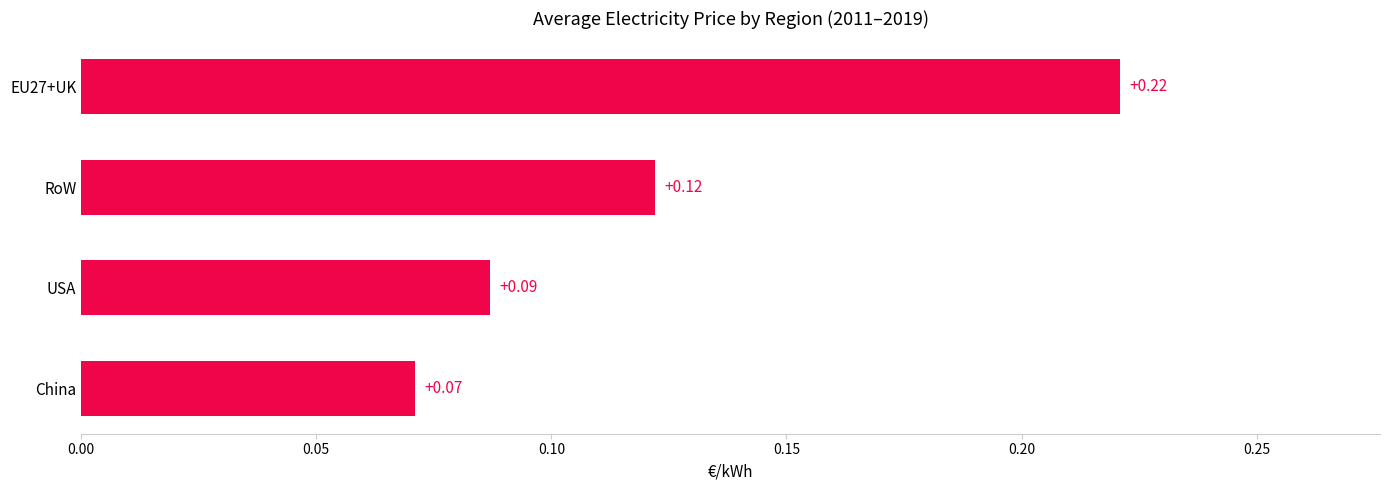

List the labels in order of value, smallest first.

China, USA, RoW, EU27+UK